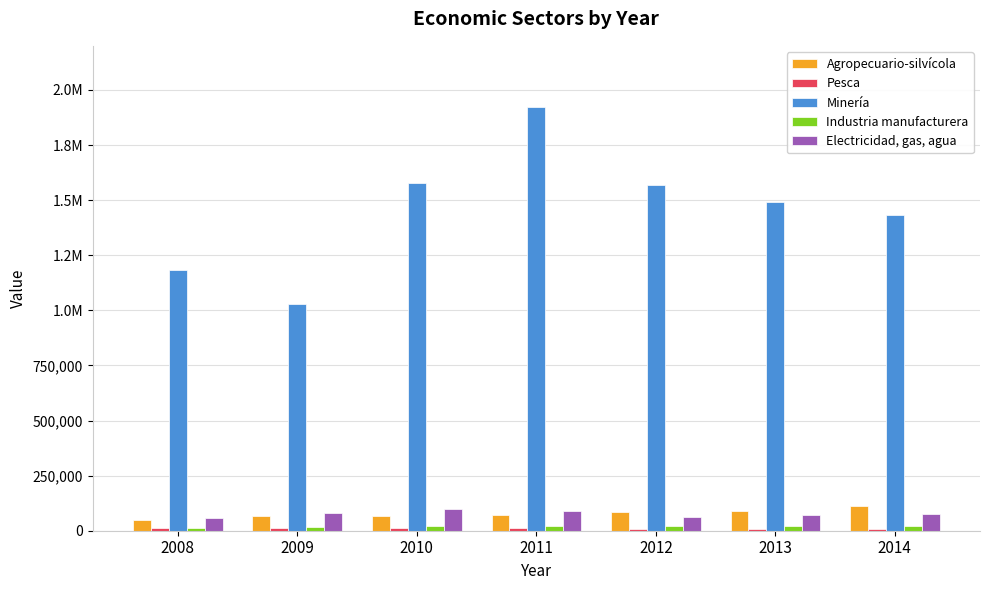

List the series in order of their peak value, highest first.

Minería, Agropecuario-silvícola, Electricidad, gas, agua, Industria manufacturera, Pesca